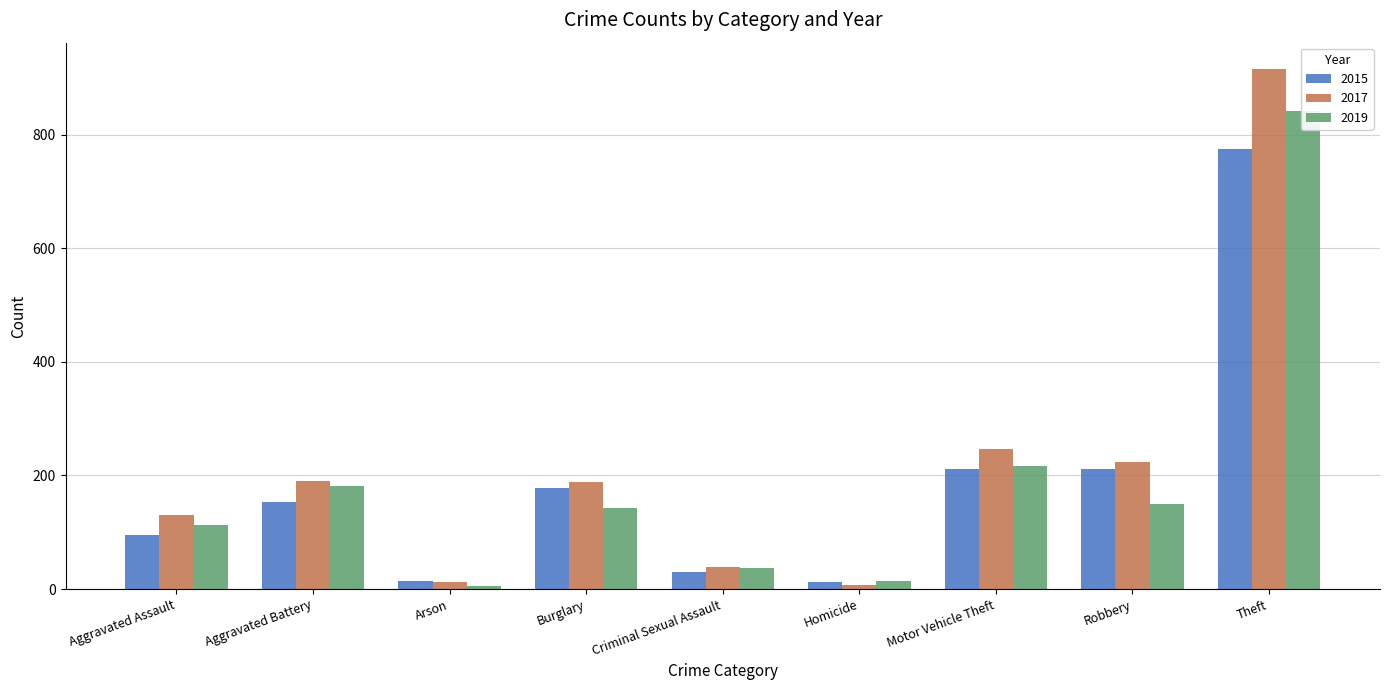

Reading left to right, transcribe all the data shown in this chart.

2015: Aggravated Assault=95	Aggravated Battery=154	Arson=15	Burglary=178	Criminal Sexual Assault=31	Homicide=13	Motor Vehicle Theft=211	Robbery=212	Theft=774
2017: Aggravated Assault=131	Aggravated Battery=191	Arson=12	Burglary=189	Criminal Sexual Assault=39	Homicide=8	Motor Vehicle Theft=247	Robbery=224	Theft=916
2019: Aggravated Assault=113	Aggravated Battery=182	Arson=6	Burglary=143	Criminal Sexual Assault=37	Homicide=14	Motor Vehicle Theft=216	Robbery=150	Theft=841